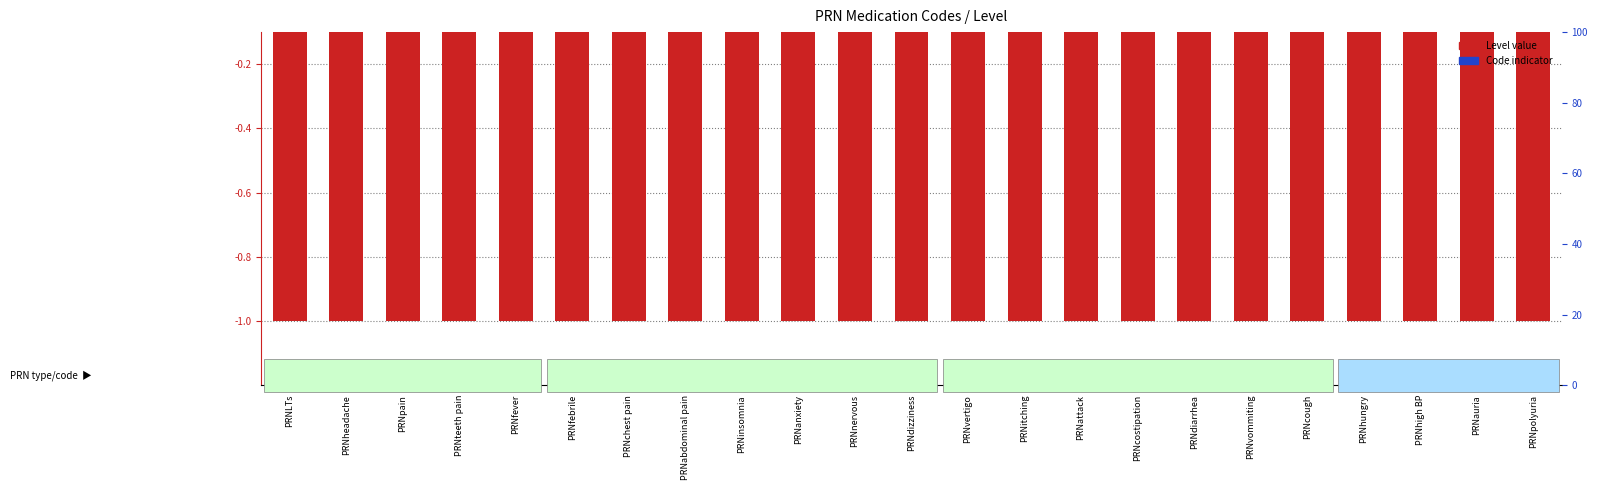

What is the value of the Level (log scale style) bar at the 16th from the left?

-1.0